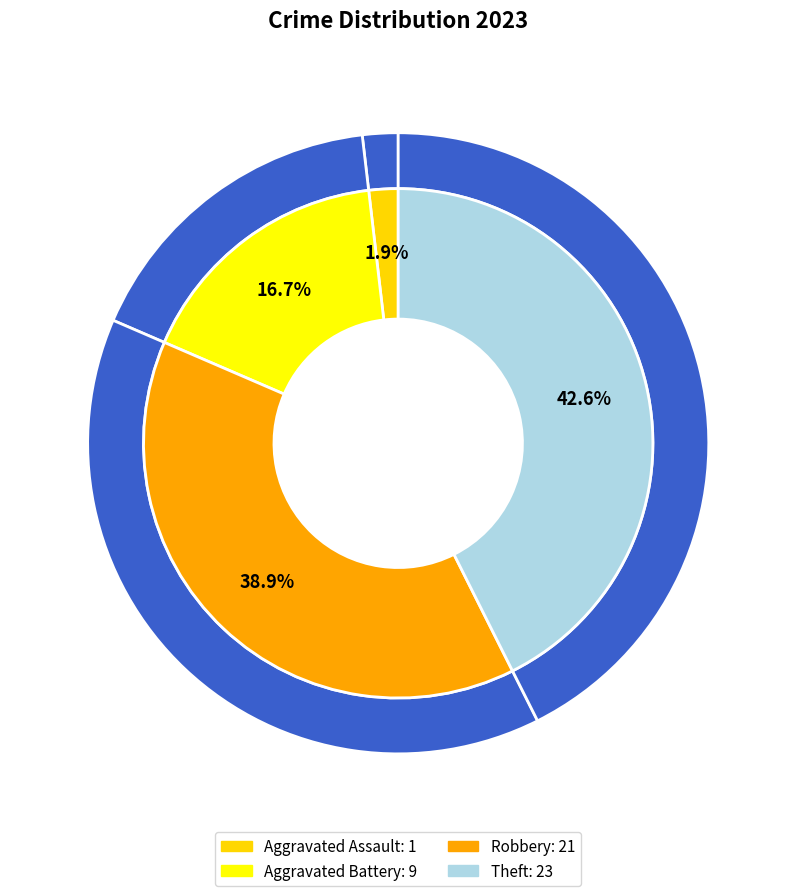

What is the largest slice in the pie chart?

Theft